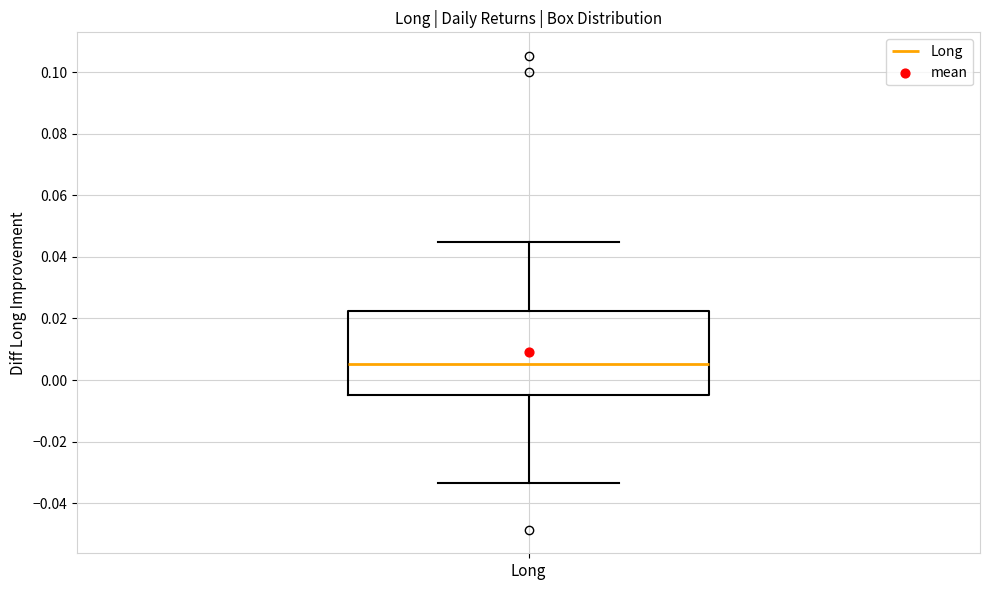

Read this box plot against the y-axis: the position of the median line, the range covered by the box, and the ends of both whiskers. The values are not printed on the chart, so give them approximately, as read against the axis.

median 0.006, box -0.006 to 0.022, whiskers -0.034 to 0.044